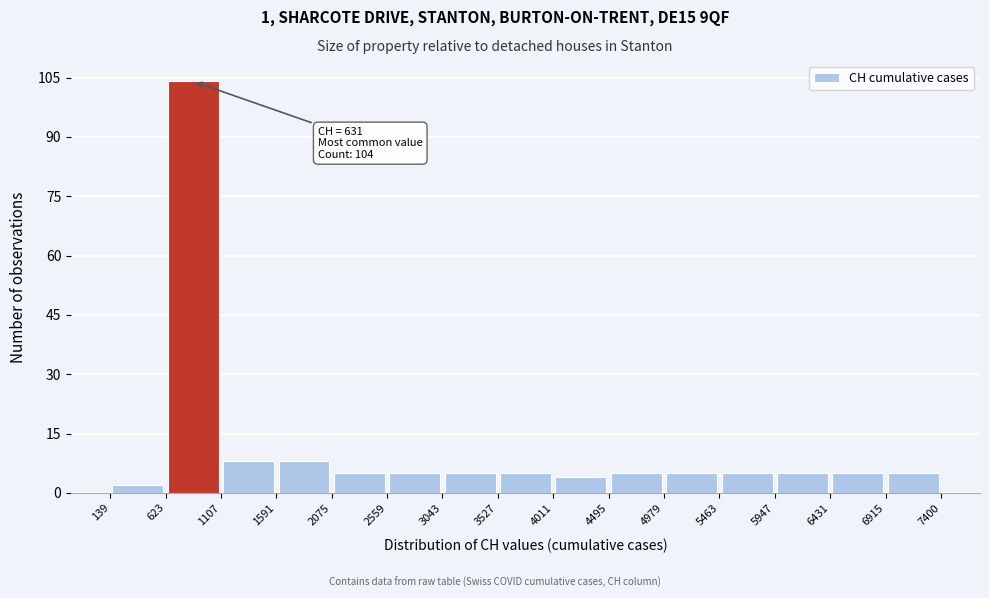

Over which range of the x-axis is the bar tallest?

623 to 1107